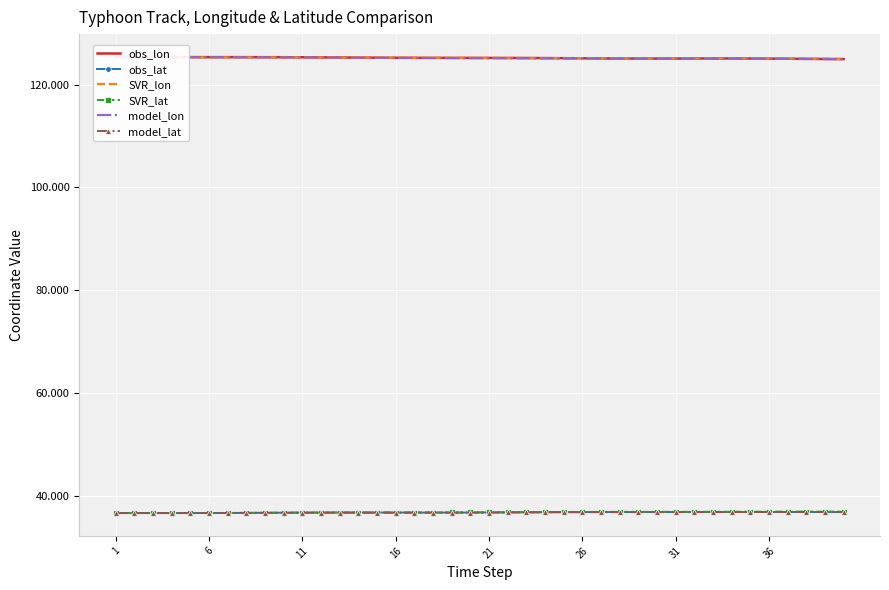

The value of SVR_lat at 31 is 36.8. True or false?

True